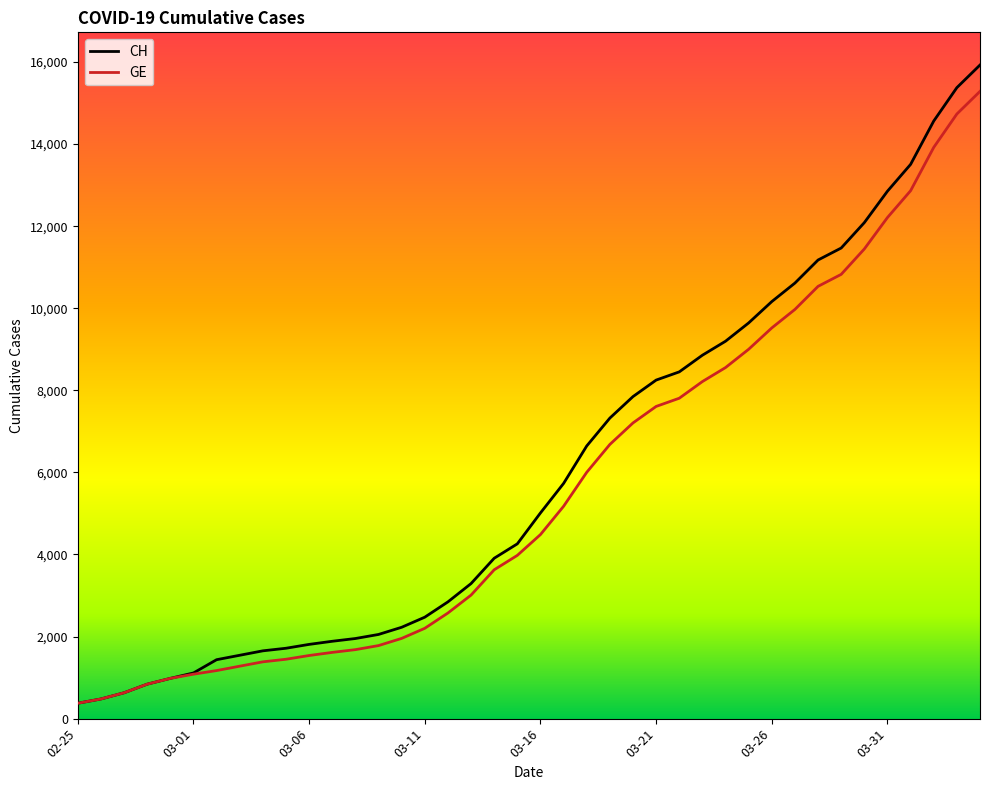

How many lines are shown in the chart?

2